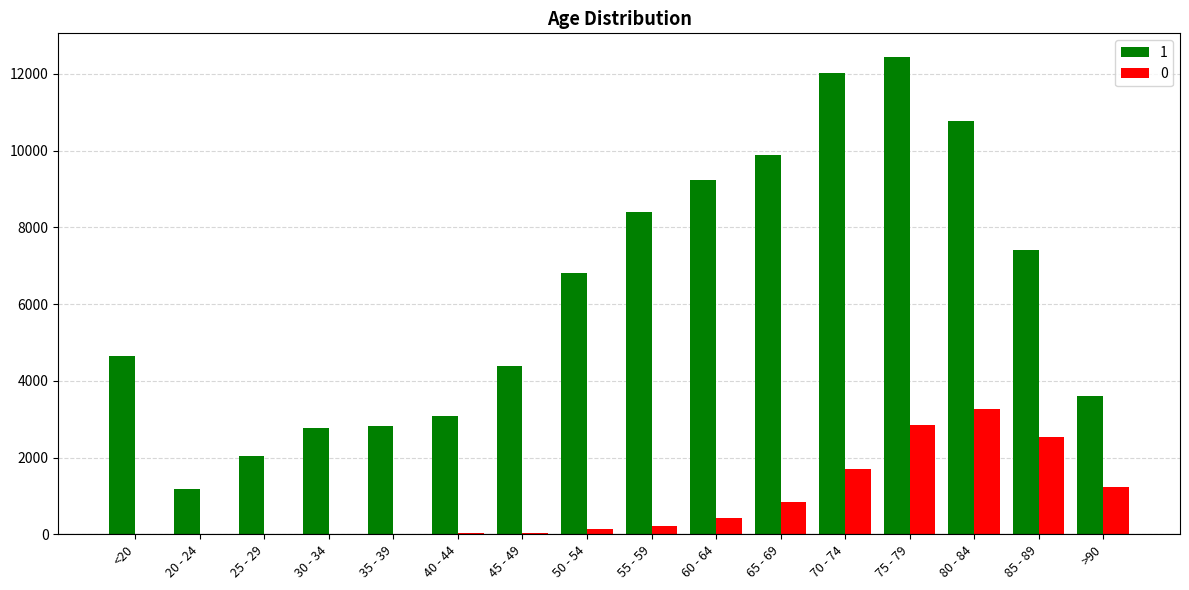

Is the value of 0 at 80 - 84 greater than the value of 1 at >90?

No